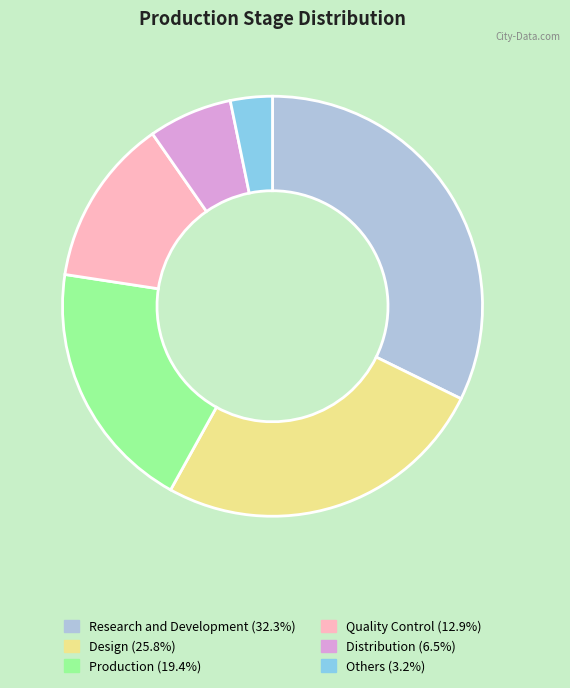

Rank the categories by value from lowest to highest.

Others, Distribution, Quality Control, Production, Design, Research and Development